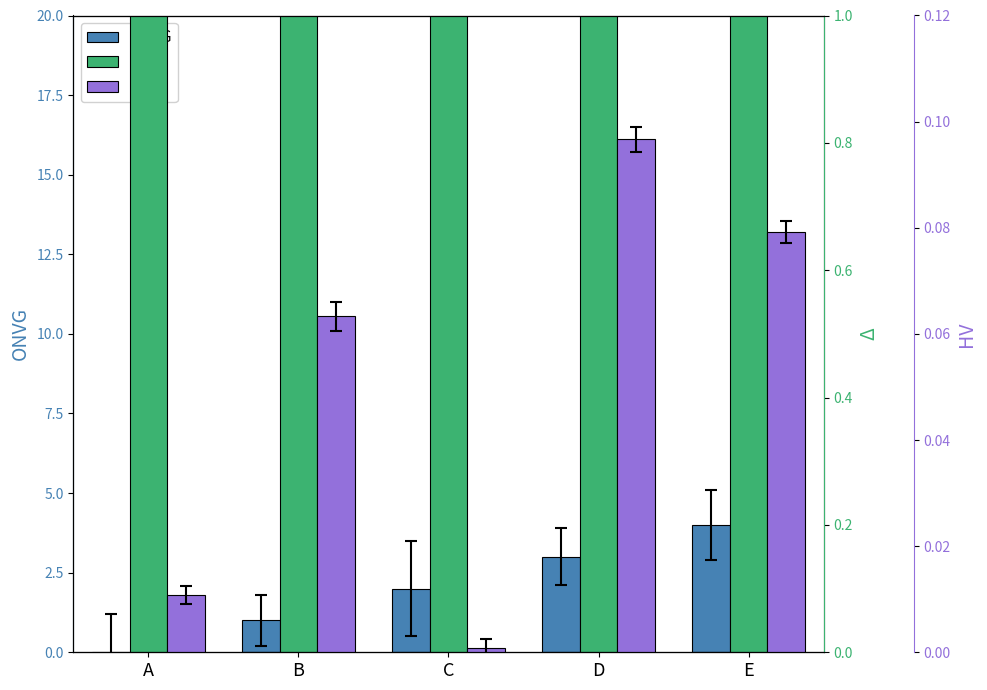

At which category does the chart reach its peak across all series?

E